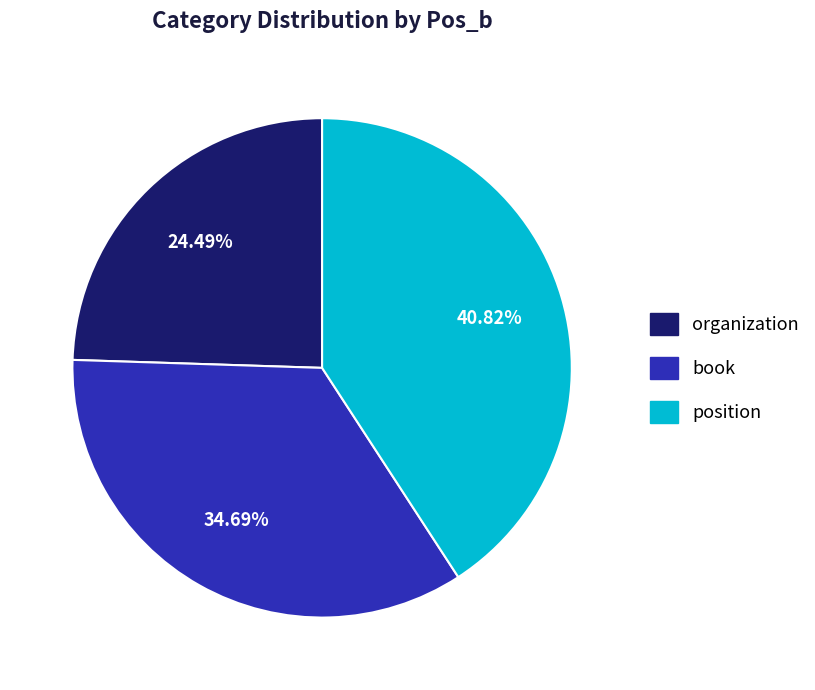

Approximately how many times larger is the value at position compared to book?

1.2